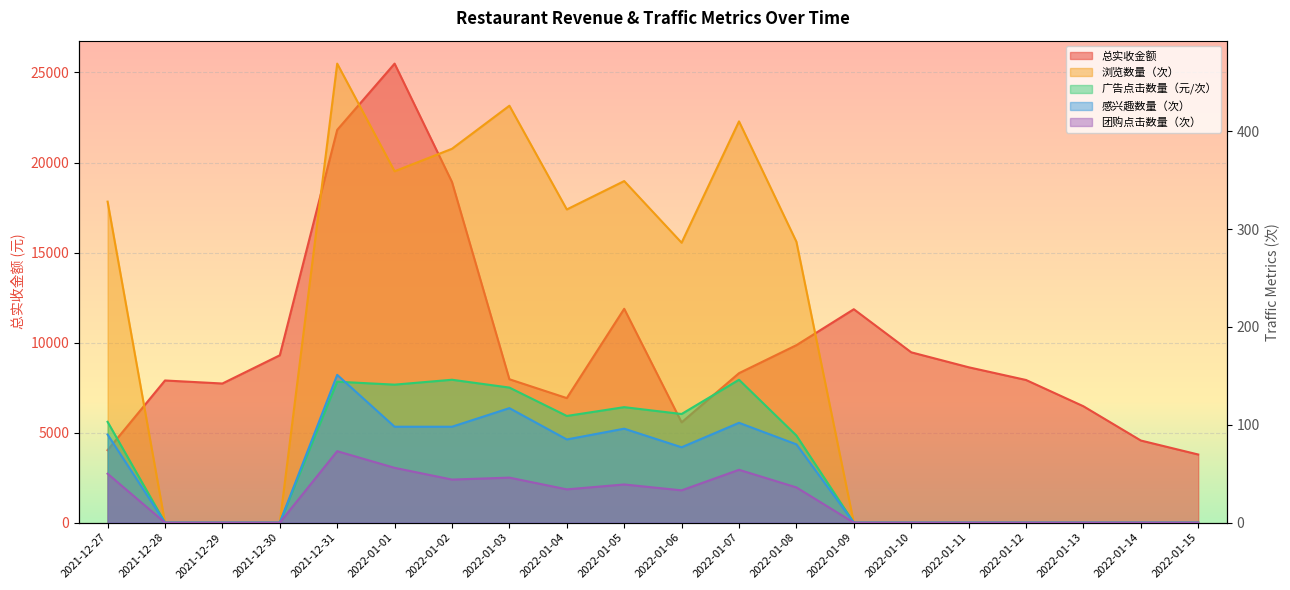

What is the sum of the 团购点击数量（次） values at 2022-01-11 and 2022-01-02?

44.0